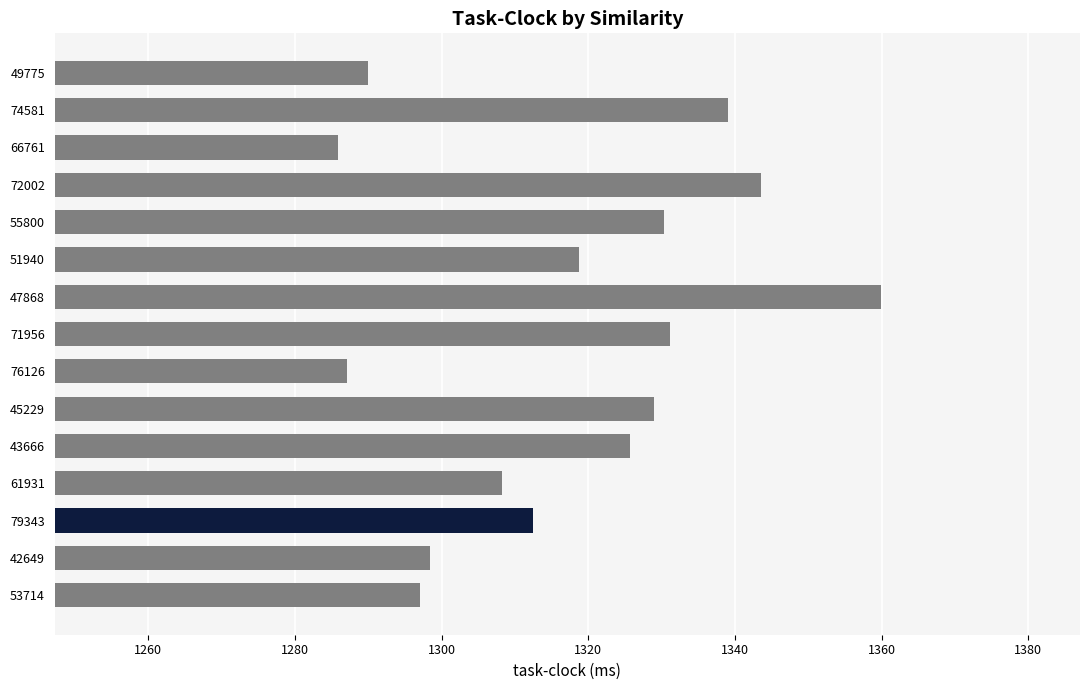

Reading bottom to top, what are all the values shown in this chart?

53714=1297.0	42649=1298.4	79343=1312.5	61931=1308.2	43666=1325.6	45229=1328.9	76126=1287.1	71956=1331.2	47868=1359.9	51940=1318.7	55800=1330.3	72002=1343.5	66761=1285.8	74581=1339.0	49775=1289.9